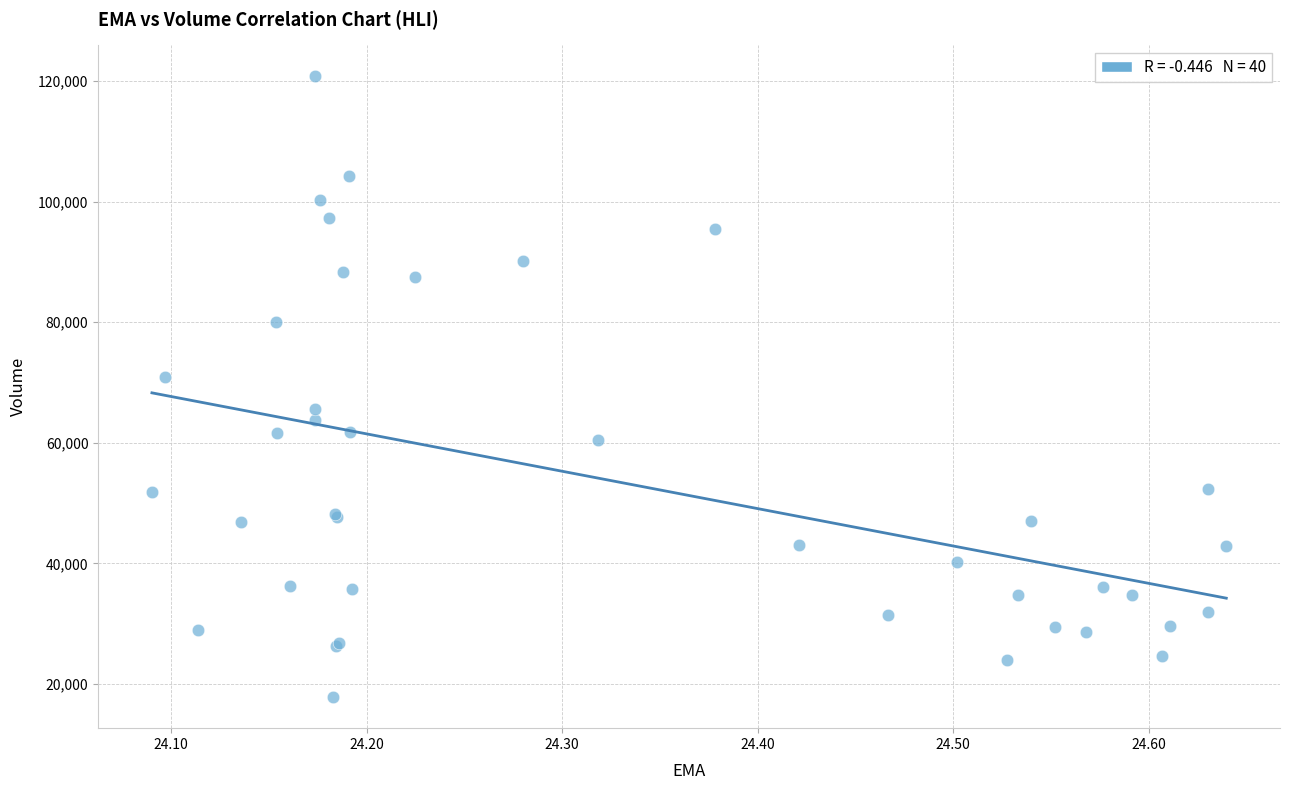

What Y value in the scatter plot is closest to 69300?

70900